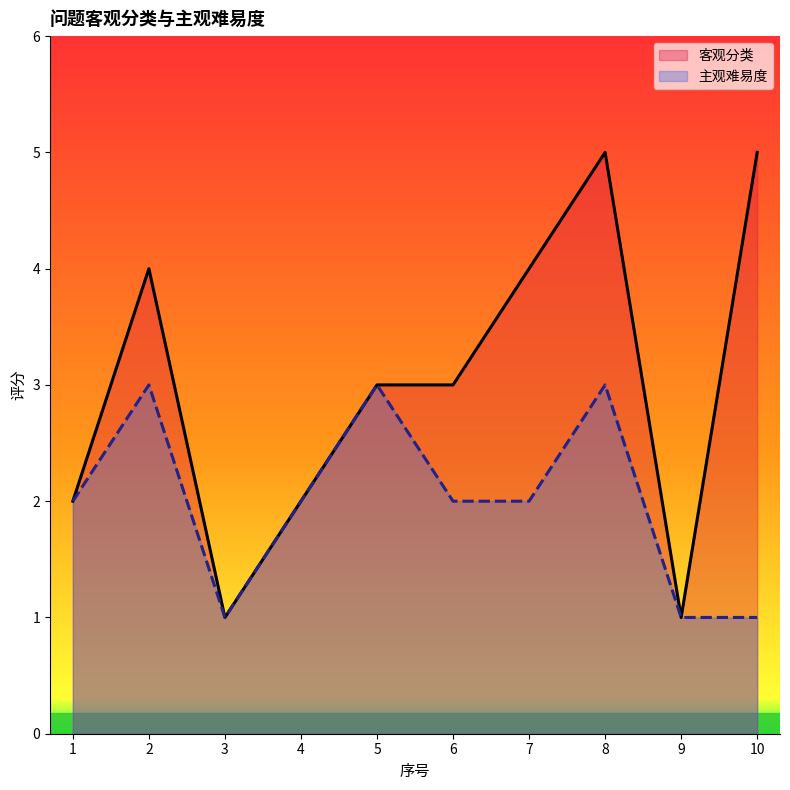

What is the average value of the 主观难易度 series?

2